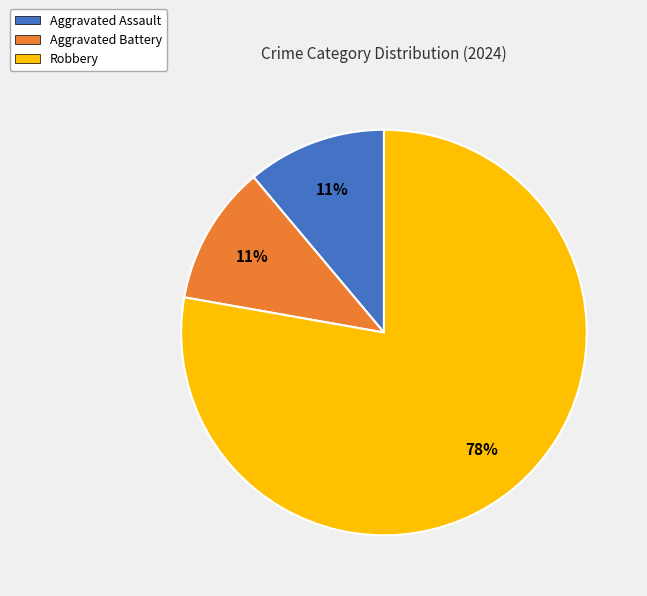

What is the largest slice in the pie chart?

Robbery